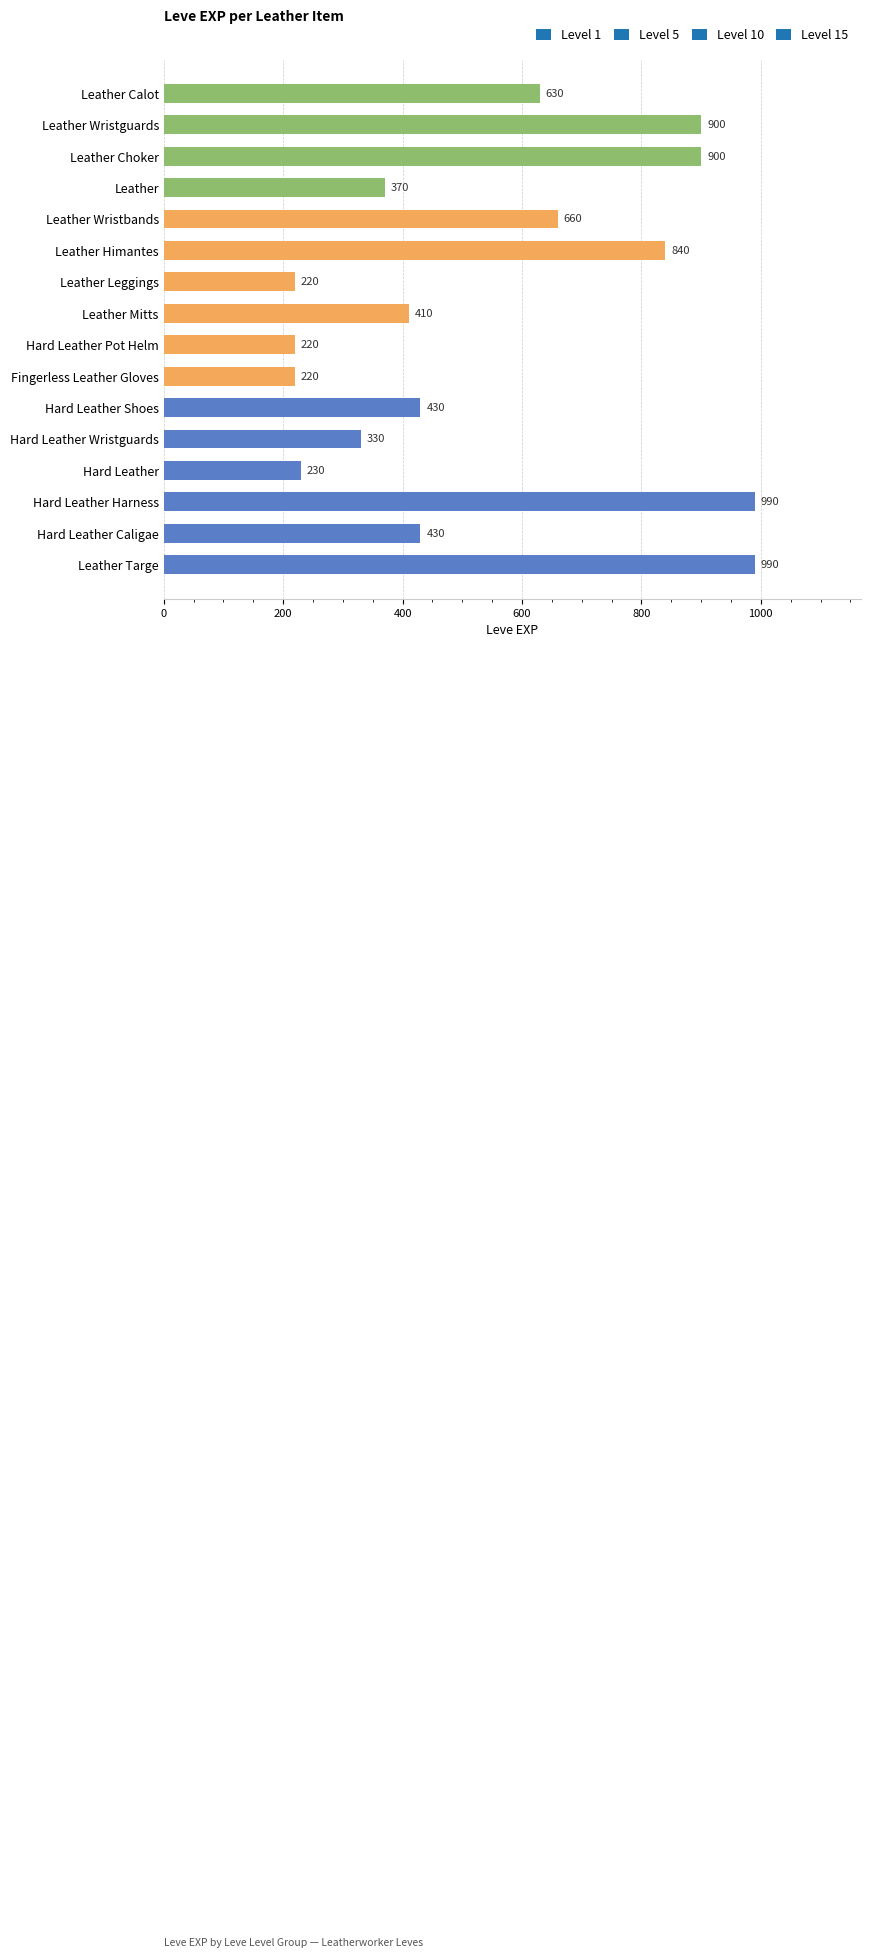

Between Leather Targe and Leather Leggings, which is larger?

Leather Targe